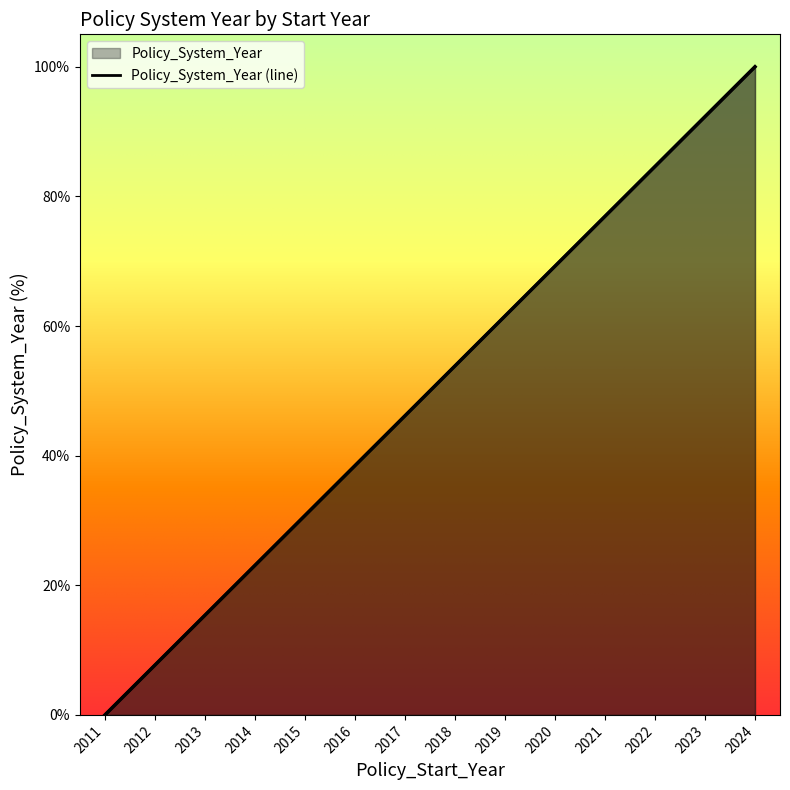

Reading left to right, transcribe all the data shown in this chart.

0.0	7.7	15.4	23.1	30.8	38.5	46.2	53.8	61.5	69.2	76.9	84.6	92.3	100.0